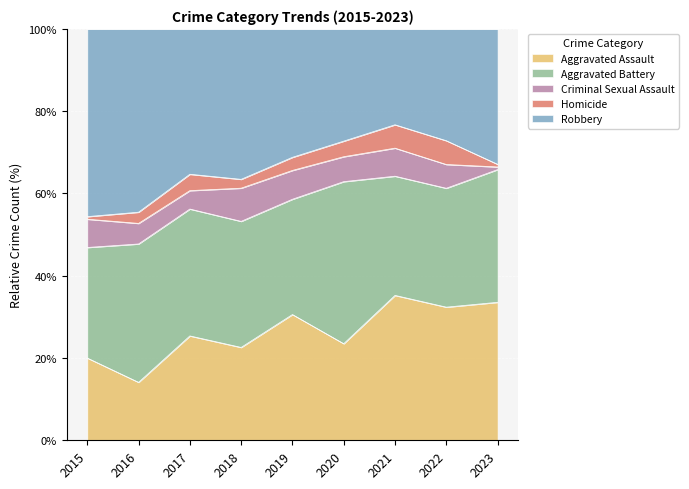

At 2023, list the series in order from smallest to largest.

Criminal Sexual Assault, Homicide, Aggravated Battery, Robbery, Aggravated Assault